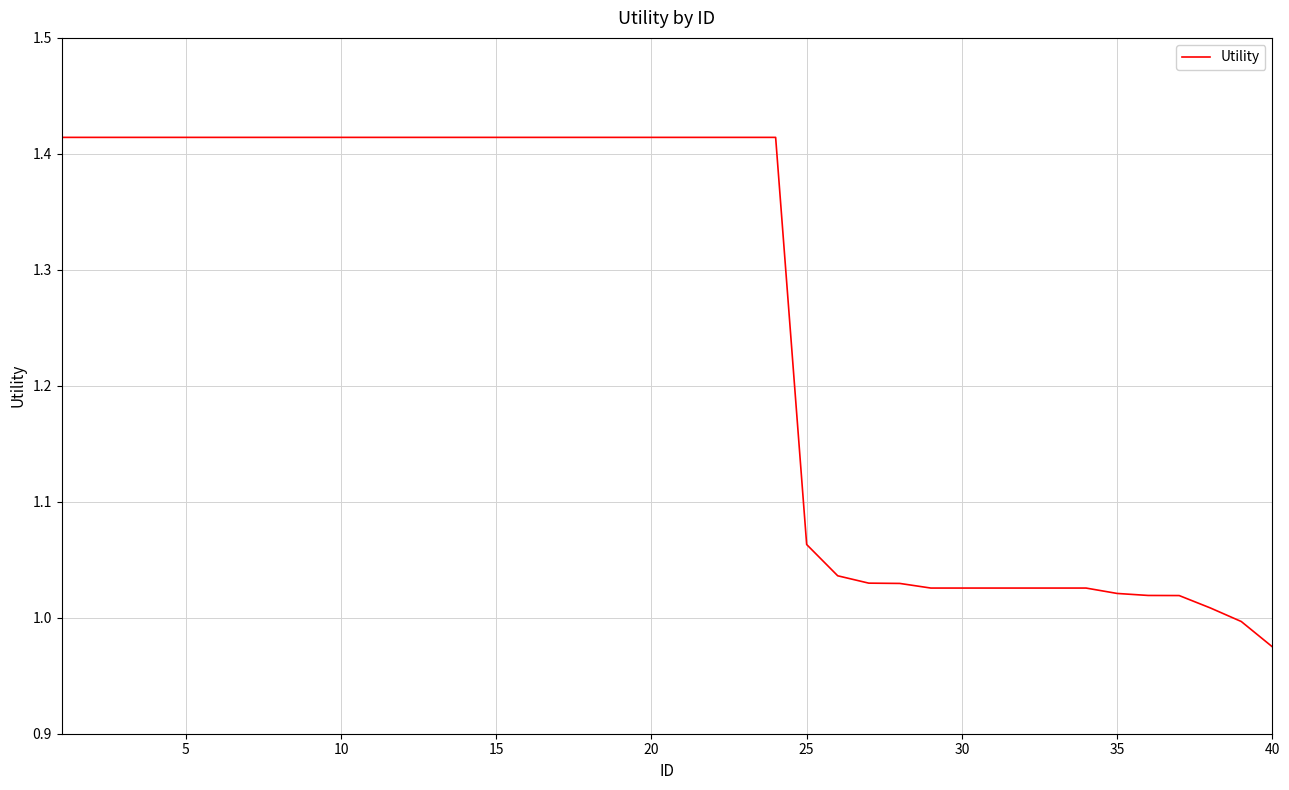

What is the difference between the maximum and minimum values?

0.4